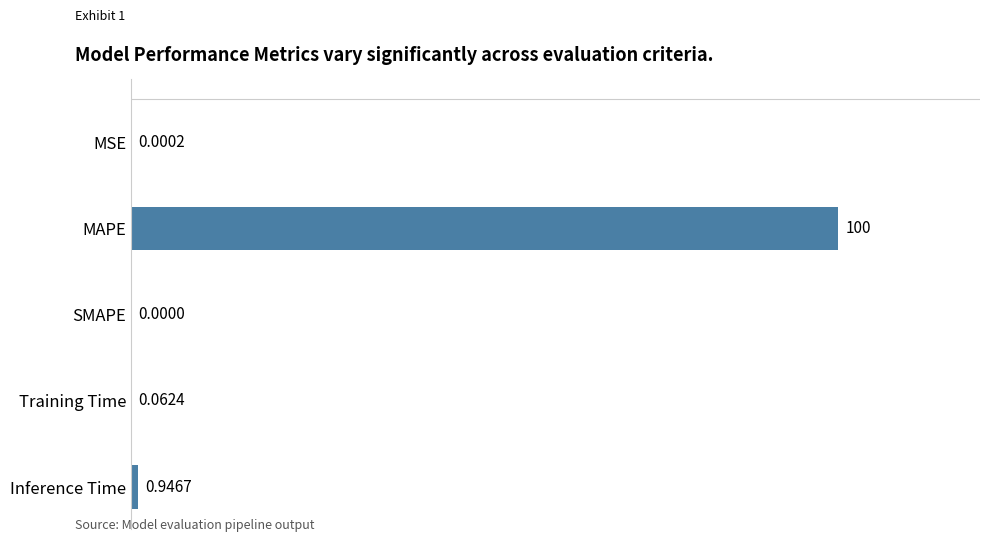

Where is the data nearest to the value 50?

Inference Time